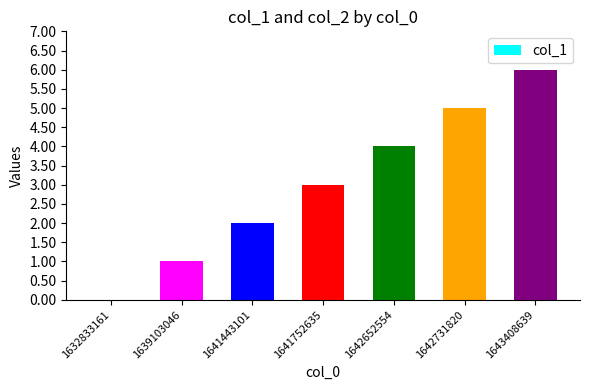

Is it true that the value at 1639103046 is 0?

False